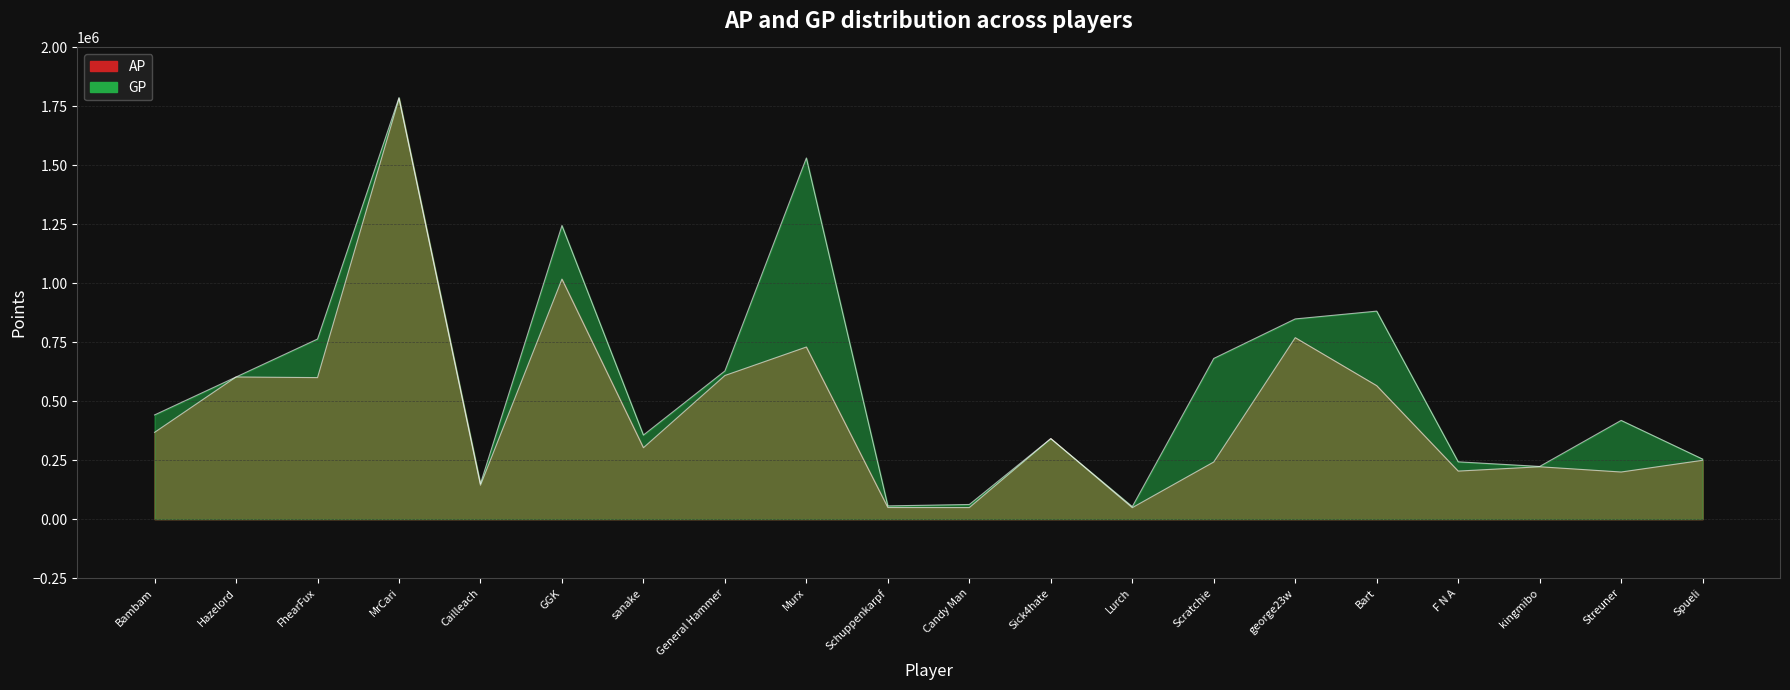

Is it true that GP equals 242913 at F N A?

True